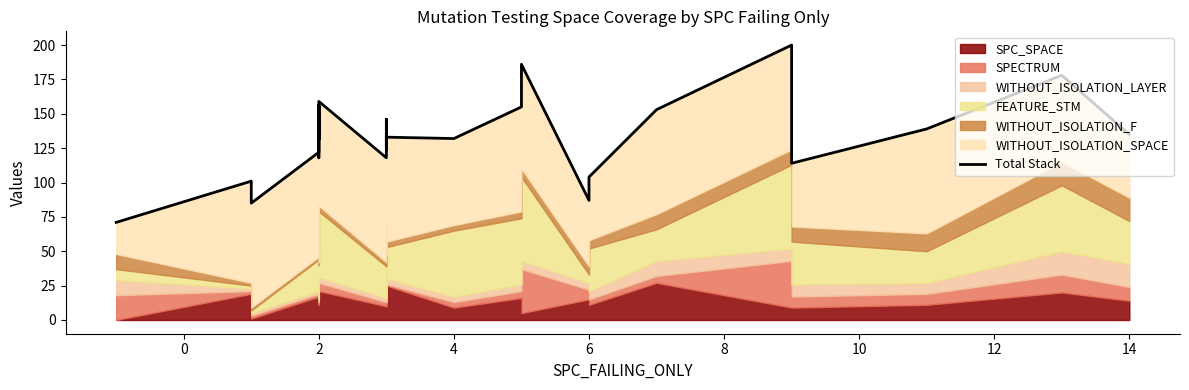

What is the approximate value at 0, to the nearest 5?

100